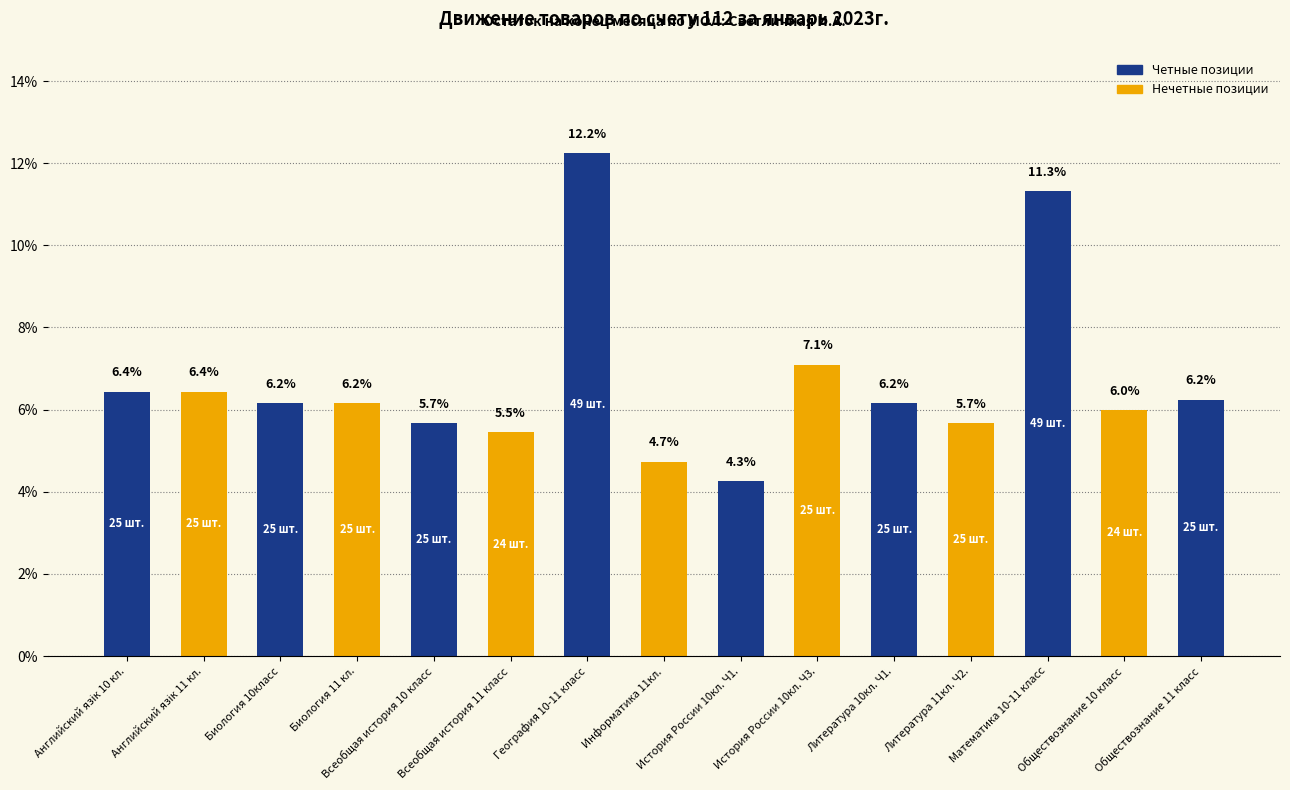

What is the value of the 4th bar from the left?

6.2